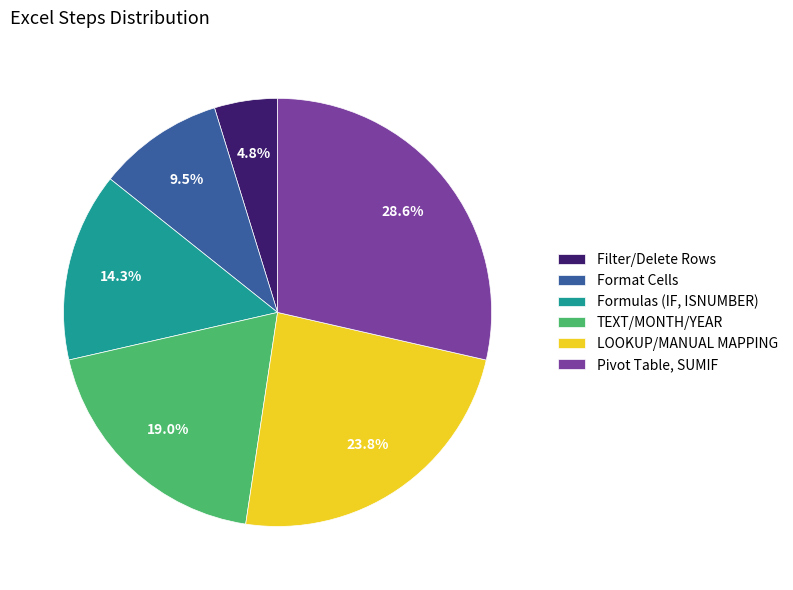

Between Pivot Table, SUMIF and LOOKUP/MANUAL MAPPING, which is larger?

Pivot Table, SUMIF